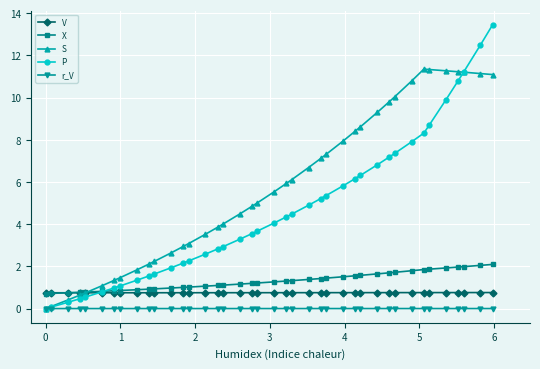

Which series ends up on top after the final intersection of P and V?

P